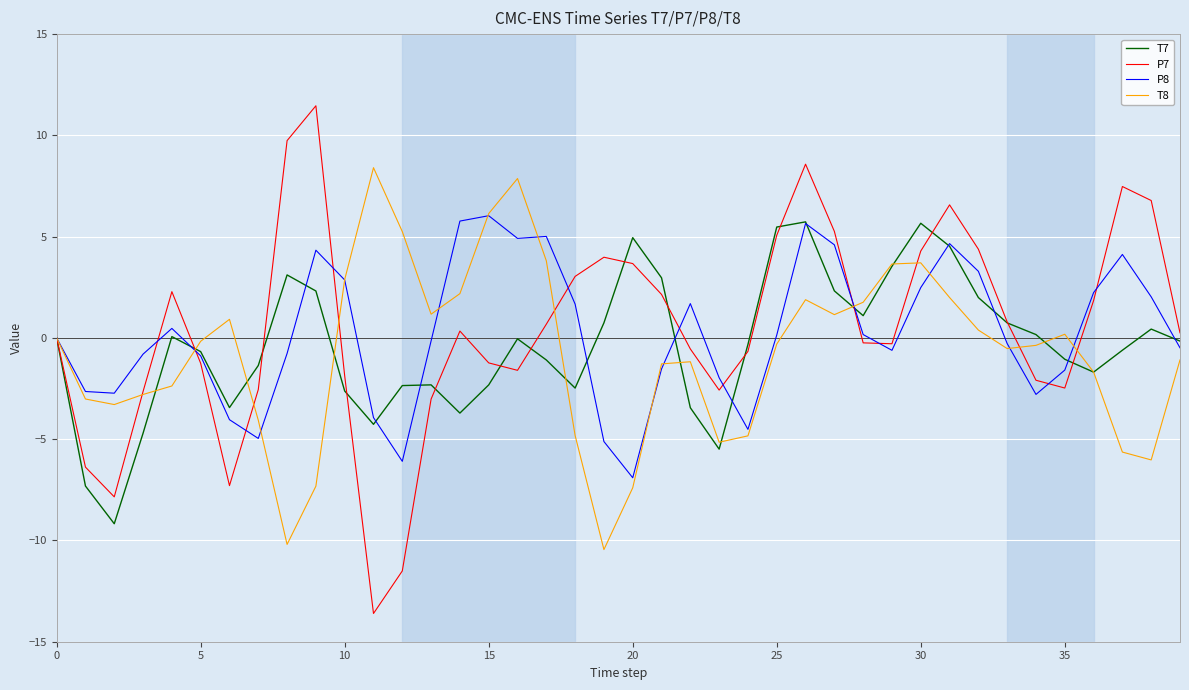

What is the greatest value displayed?

11.5